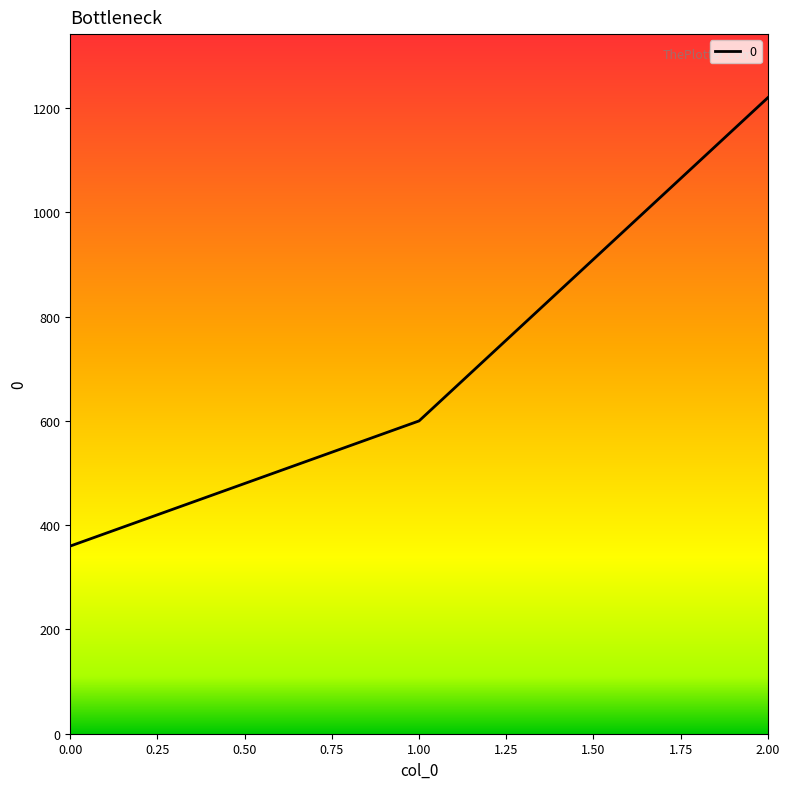

How many values are below 600?

1